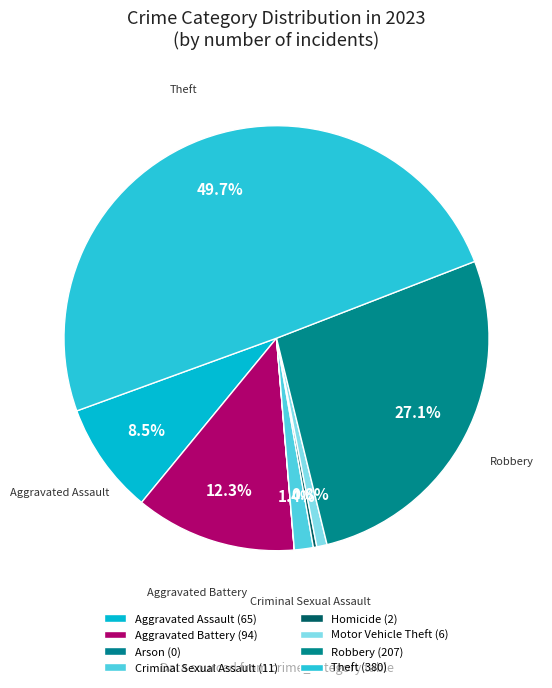

Which has a higher value, Robbery or Aggravated Battery?

Robbery